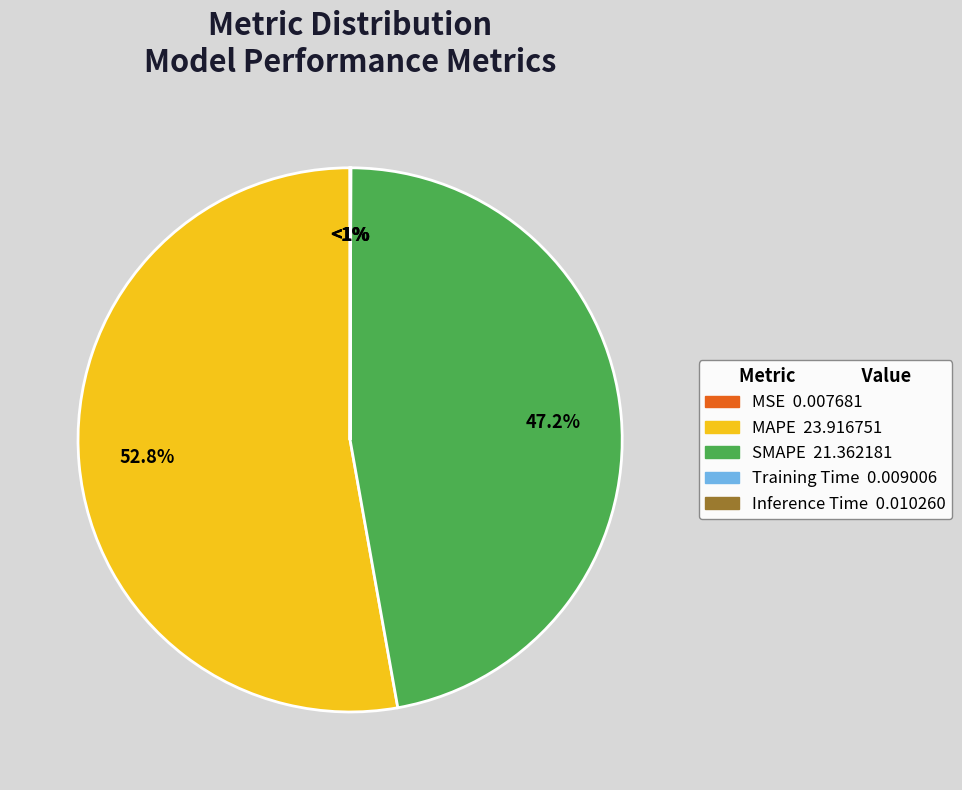

Combined, do SMAPE and MAPE account for over 50%?

Yes